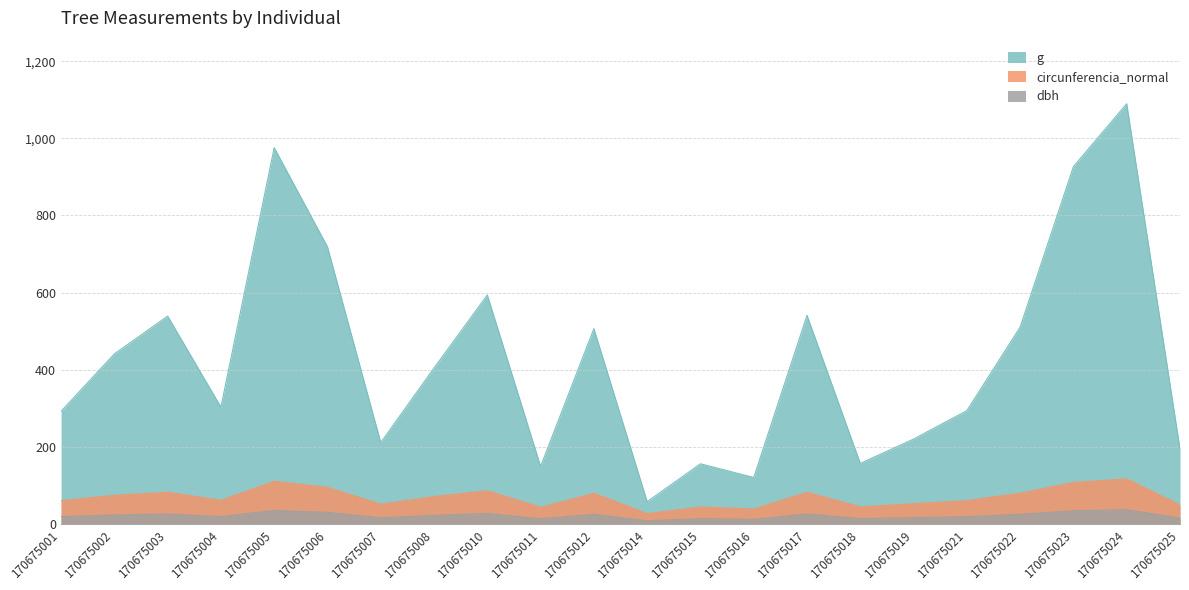

The circunferencia_normal series shows 108.7 at 170675021. True or false?

False